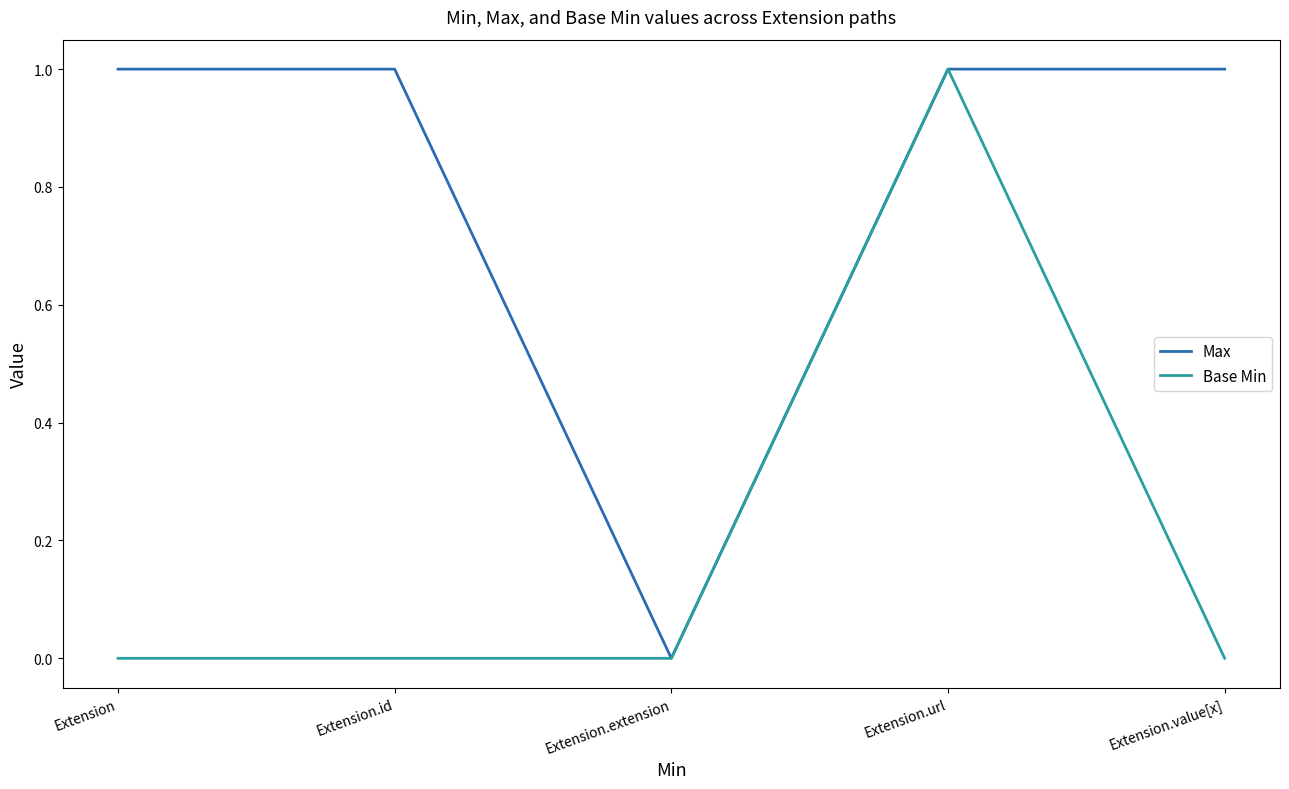

Reading left to right, list all the values displayed in this chart.

Max: 1	1	0	1	1
Base Min: 0	0	0	1	0